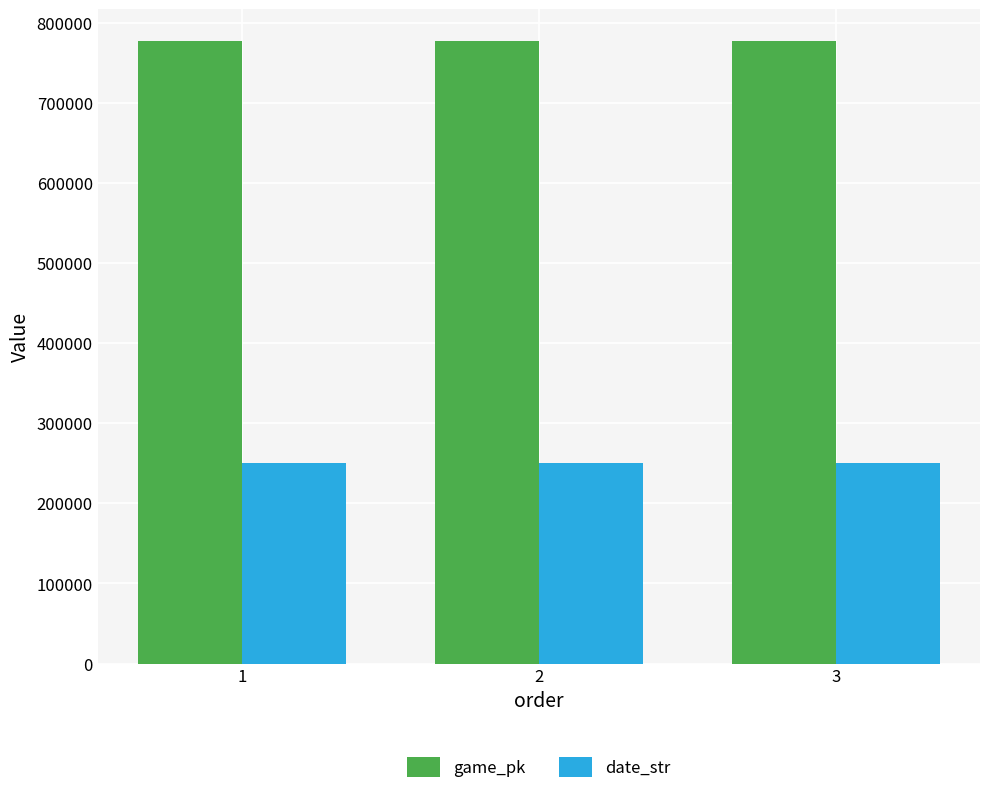

The value of game_pk at 2 is 777944. True or false?

True